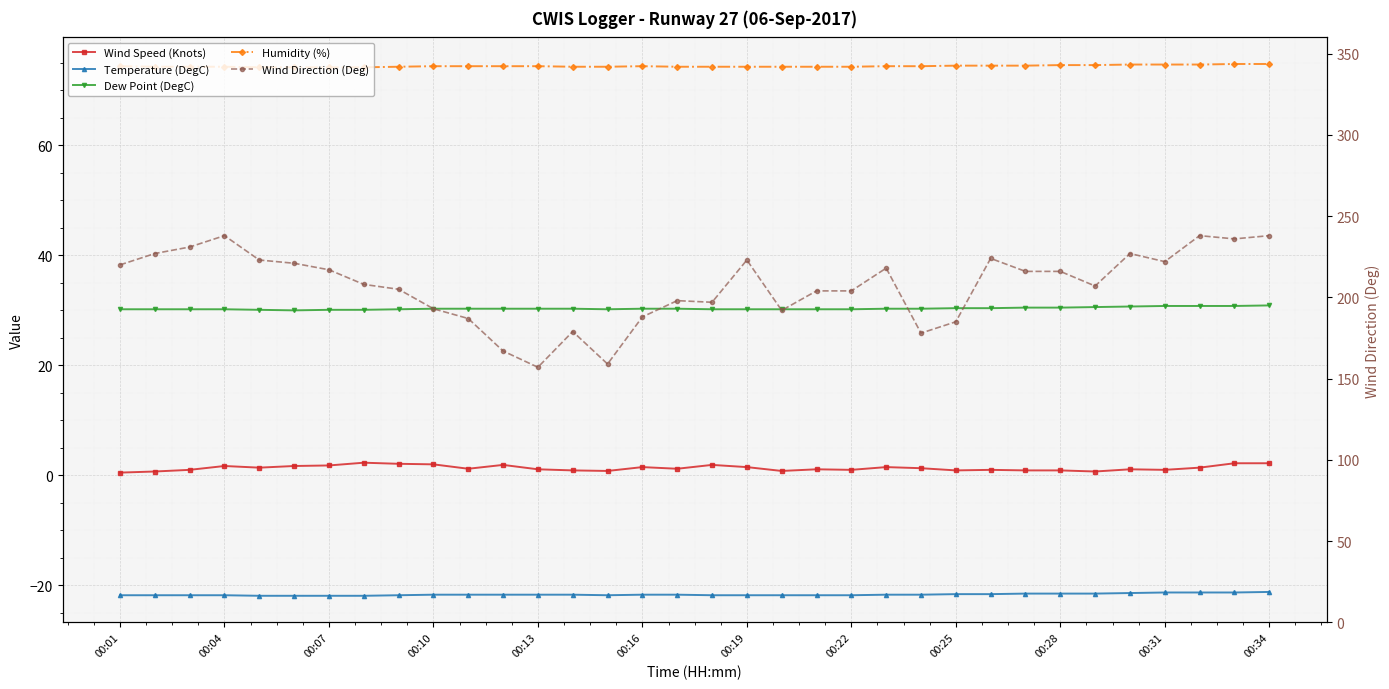

The Temperature (DegC) series shows -14.4 at 25. True or false?

False